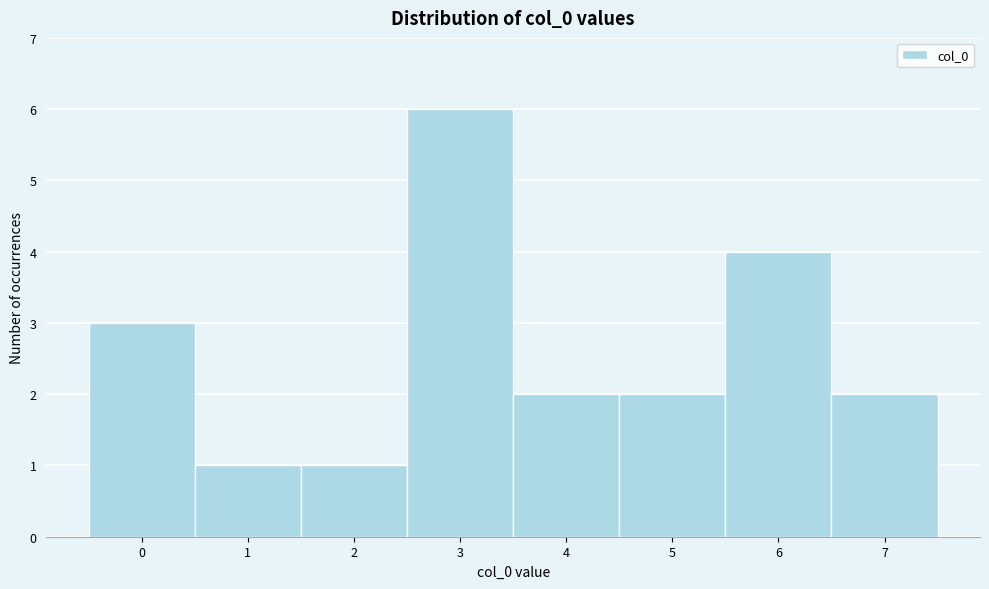

Which range on the x-axis has the tallest bar?

2.5 to 3.5